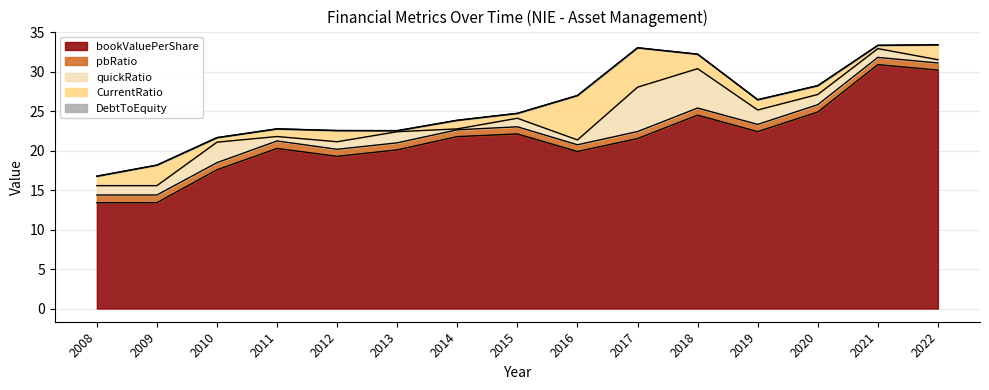

Which series has the largest total across all categories?

bookValuePerShare